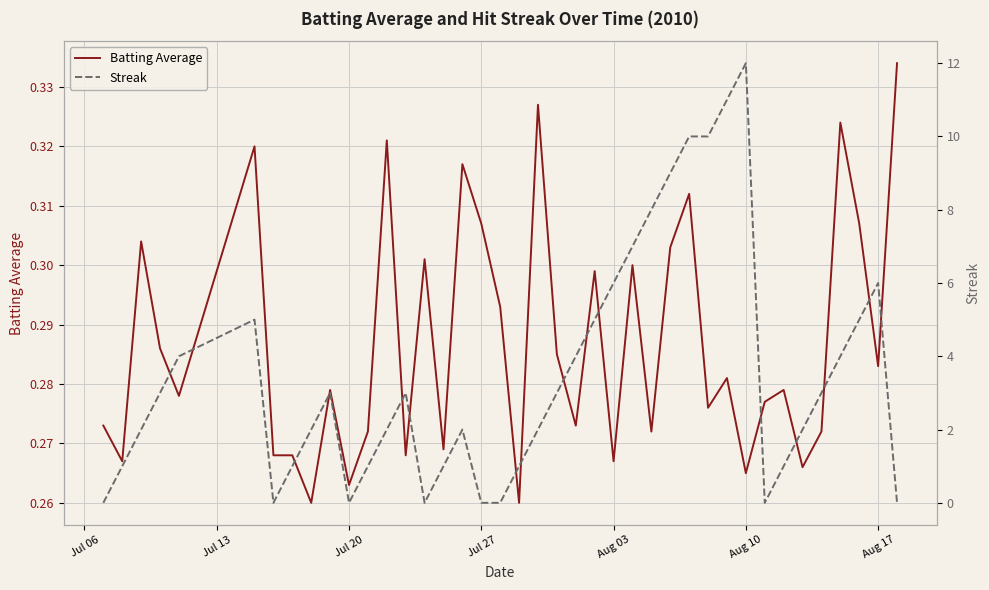

How many values in the Streak series exceed 3?

15